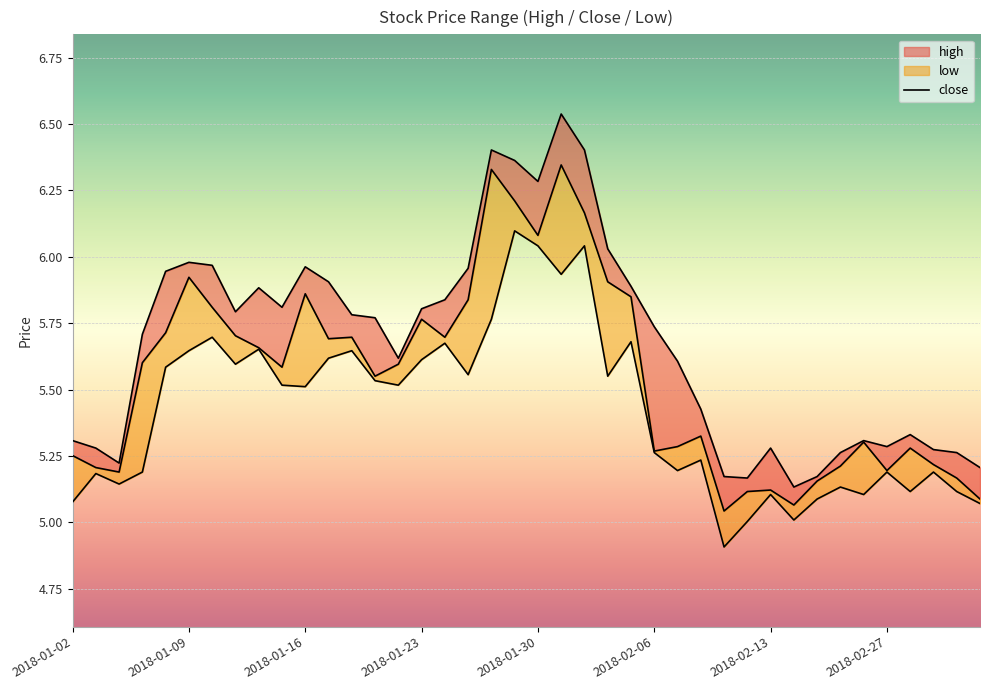

What is the label of the 5th point from the right?

2018-02-27